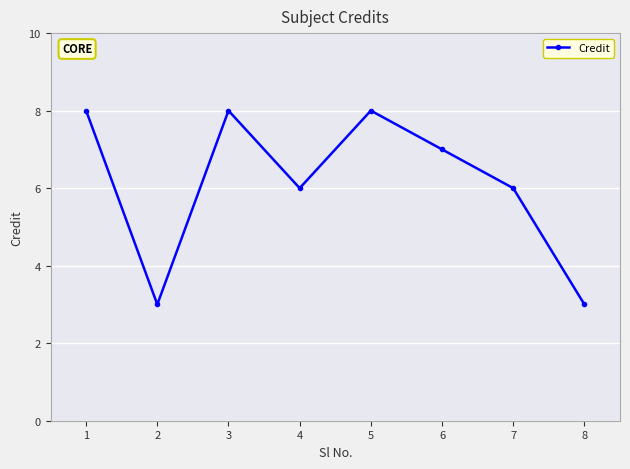

What is the change in value from 2 to 4?

+3